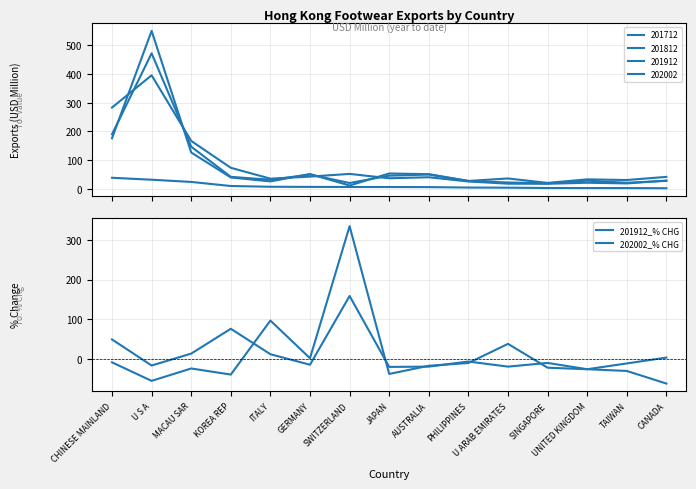

The 202002_% CHG series shows -25.6 at UNITED KINGDOM. True or false?

True